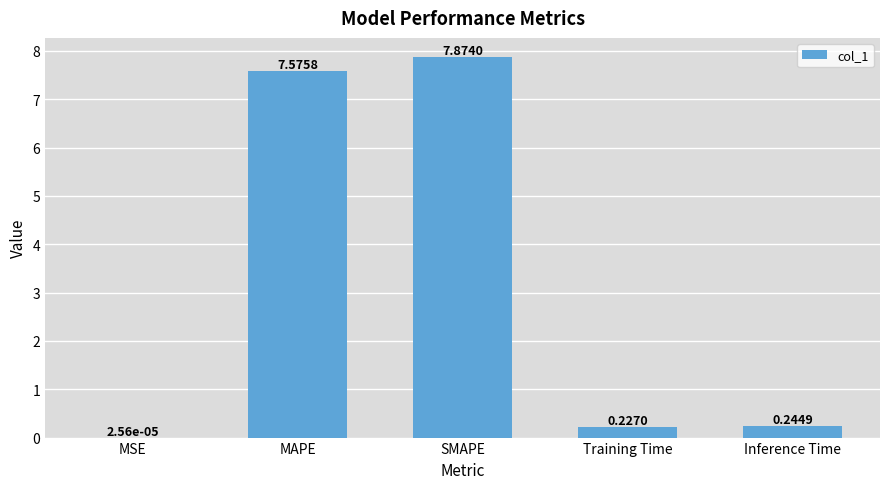

At which category does the chart reach its peak across all series?

SMAPE